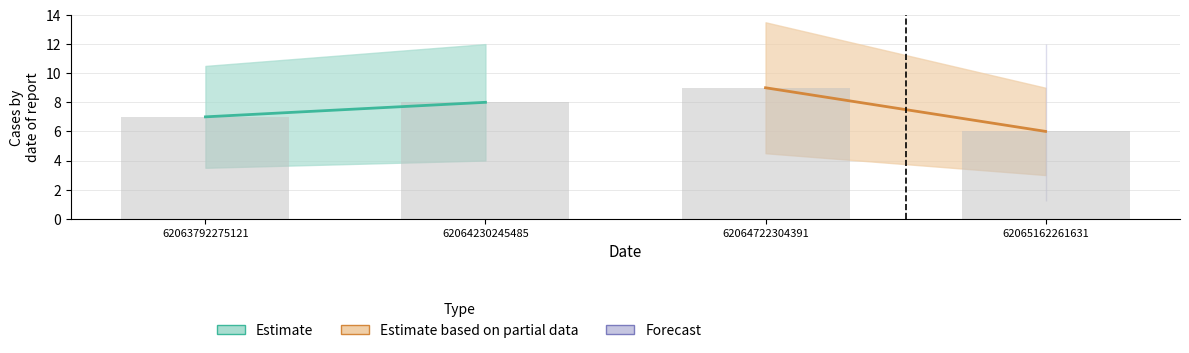

The chart shows a value of 8 at 62064230245485. True or false?

True